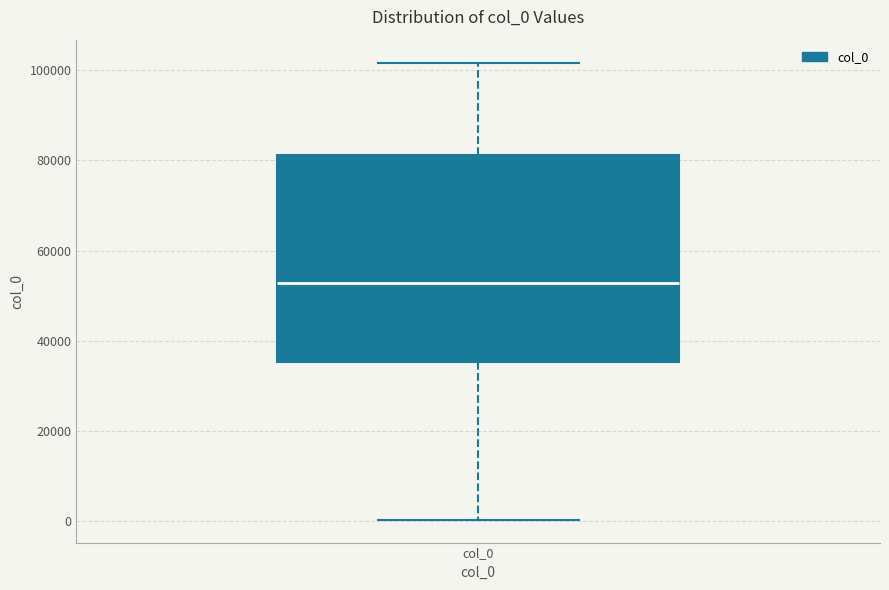

Transcribe this box plot: give where the median line is, the range the box spans, and where the two whiskers end, as read against the y-axis. The values are not printed on the chart, so give them approximately, as read against the axis.

median 52000, box 36000 to 82000, whiskers 0 to 102000